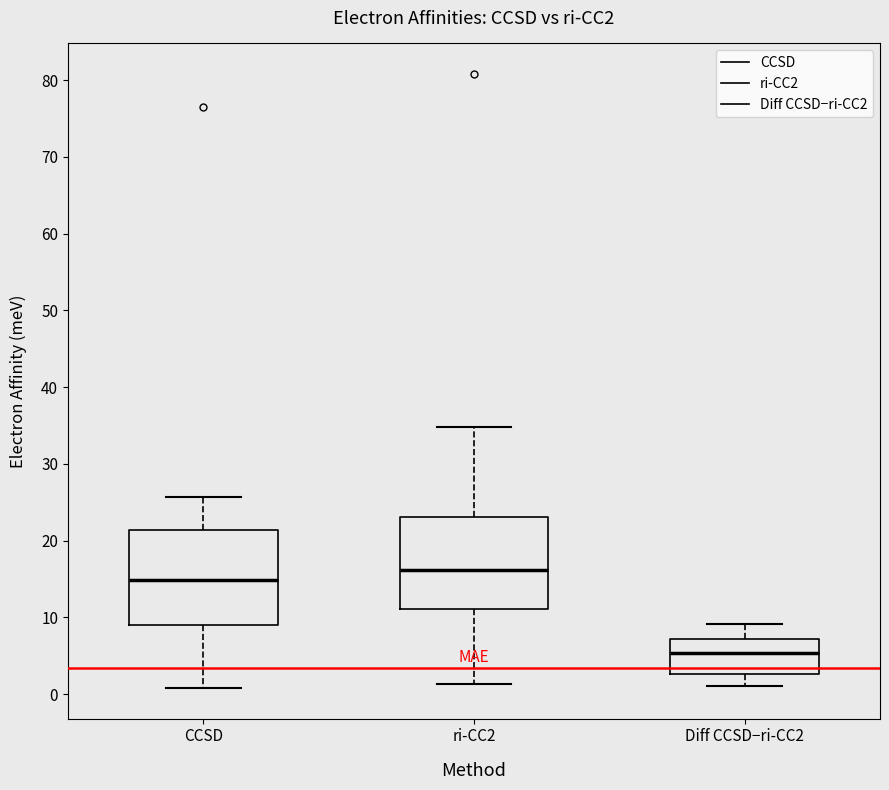

Which box's median line is the highest?

ri-CC2